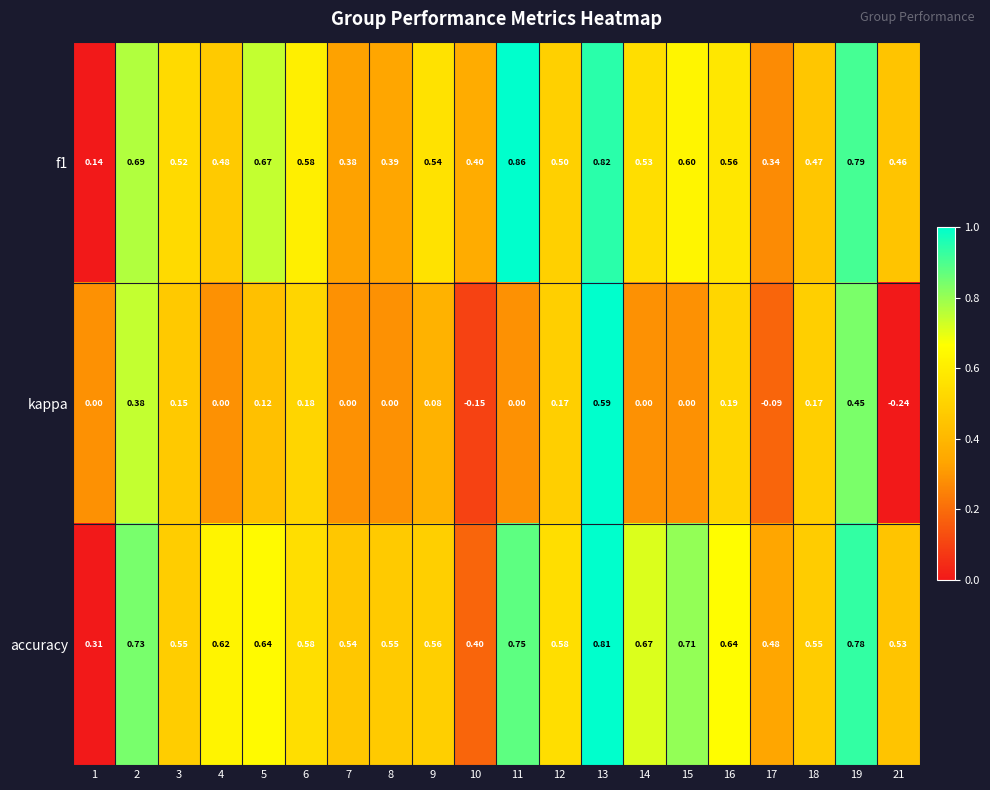

Which series has the largest total across all categories?

accuracy